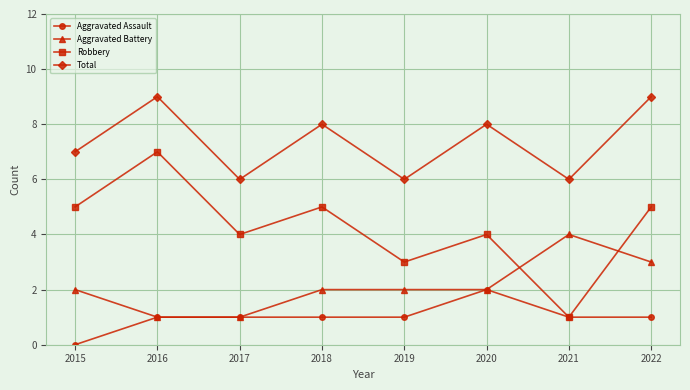

True or false: Aggravated Battery and Total intersect in this chart.

False